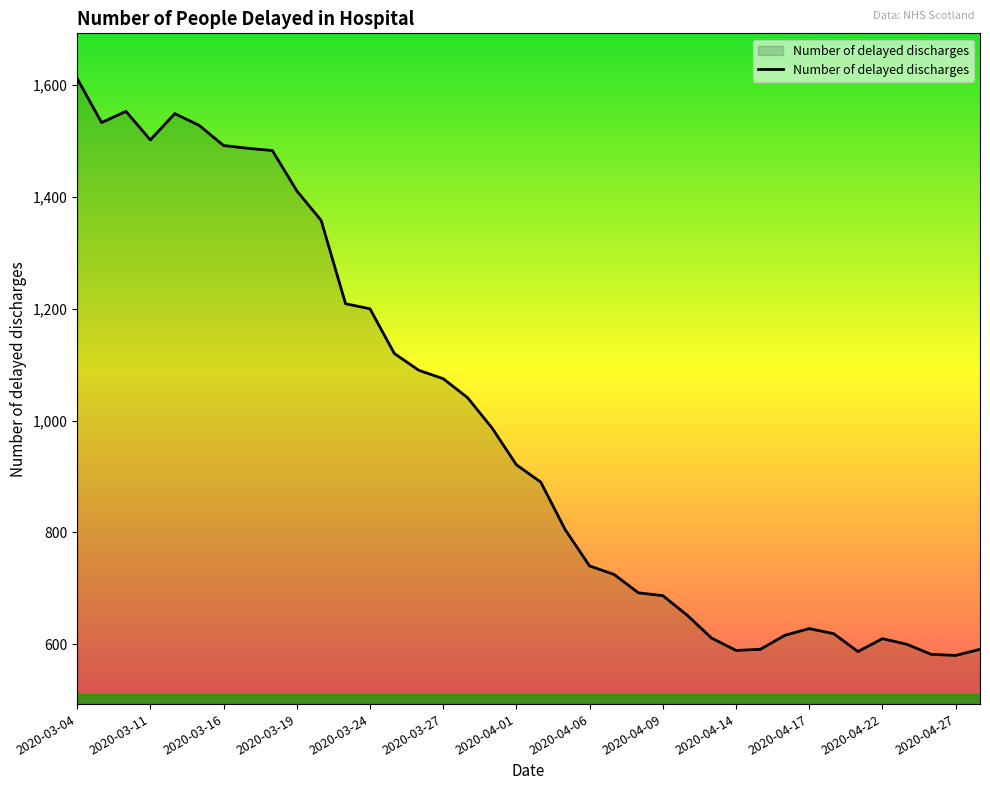

What is the difference between the maximum and minimum values?

1032